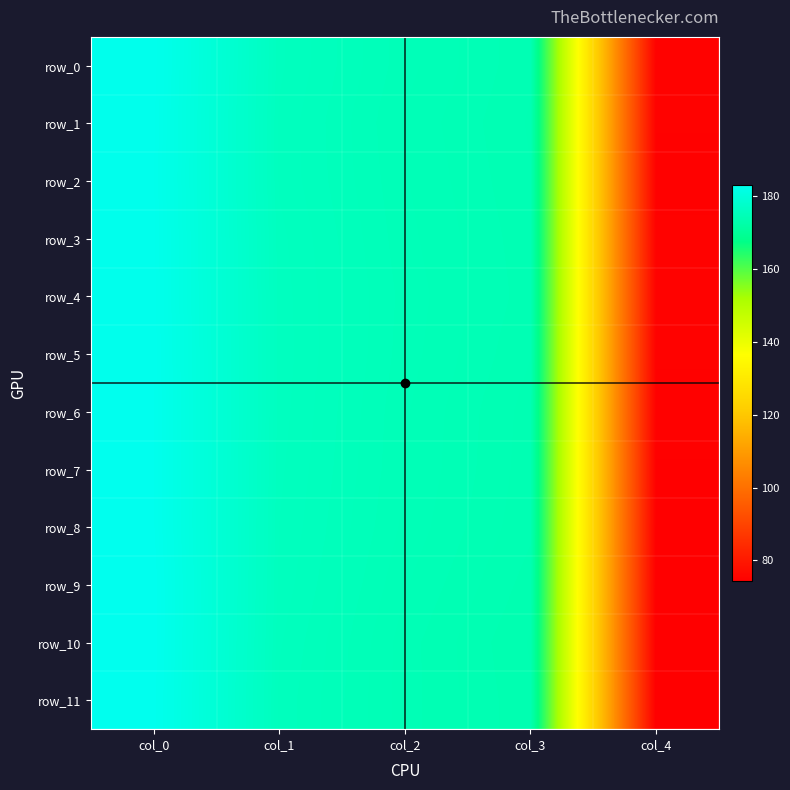

Reading left to right, transcribe all the data shown in this chart.

row_0: 182.9	176.0	175.0	174.3	75.0
row_1: 182.8	175.9	174.9	174.2	75.0
row_2: 182.8	175.9	174.9	174.3	74.8
row_3: 182.8	176.0	175.0	174.3	75.0
row_4: 182.9	176.1	175.0	174.3	75.0
row_5: 182.9	176.1	175.0	174.3	75.0
row_6: 183.0	176.1	174.9	174.2	74.9
row_7: 183.0	176.0	174.9	174.1	74.7
row_8: 183.0	175.9	174.8	174.1	74.6
row_9: 183.2	175.9	174.7	173.9	74.4
row_10: 183.2	175.8	174.6	173.8	74.3
row_11: 183.1	175.7	174.6	173.9	74.3